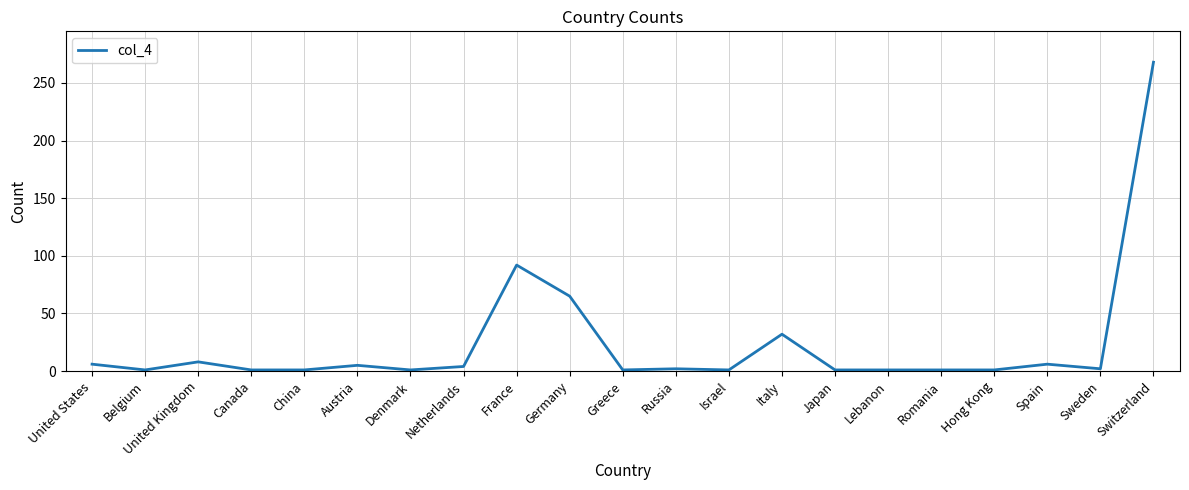

What position from the right is Netherlands?

14